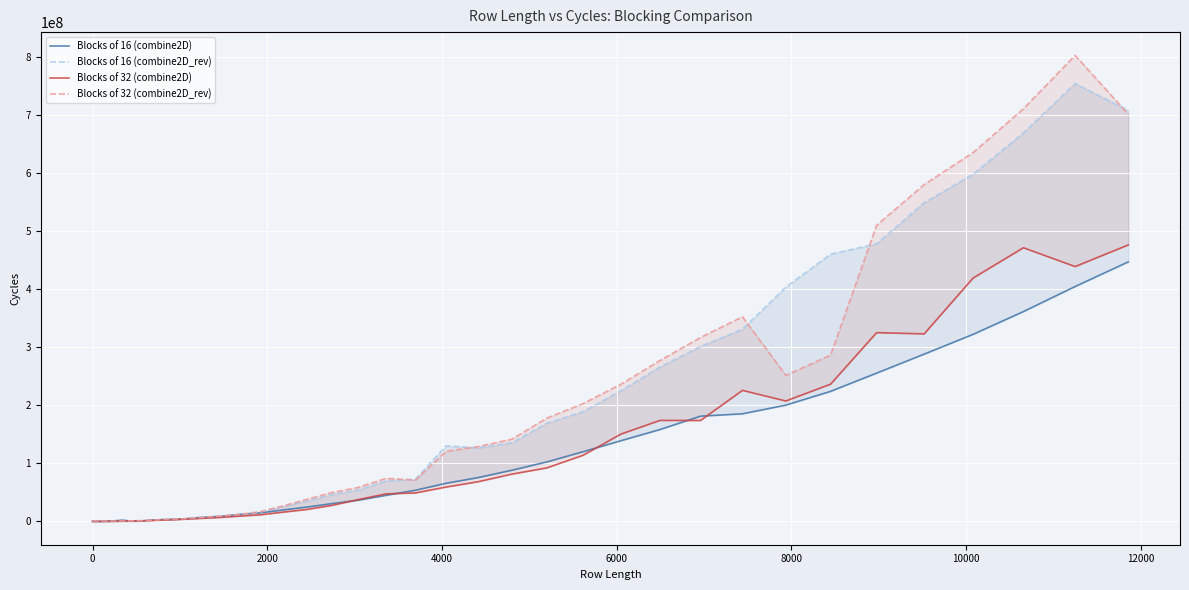

How many interior local valleys does the Blocks of 16 (combine2D_rev) series have?

1